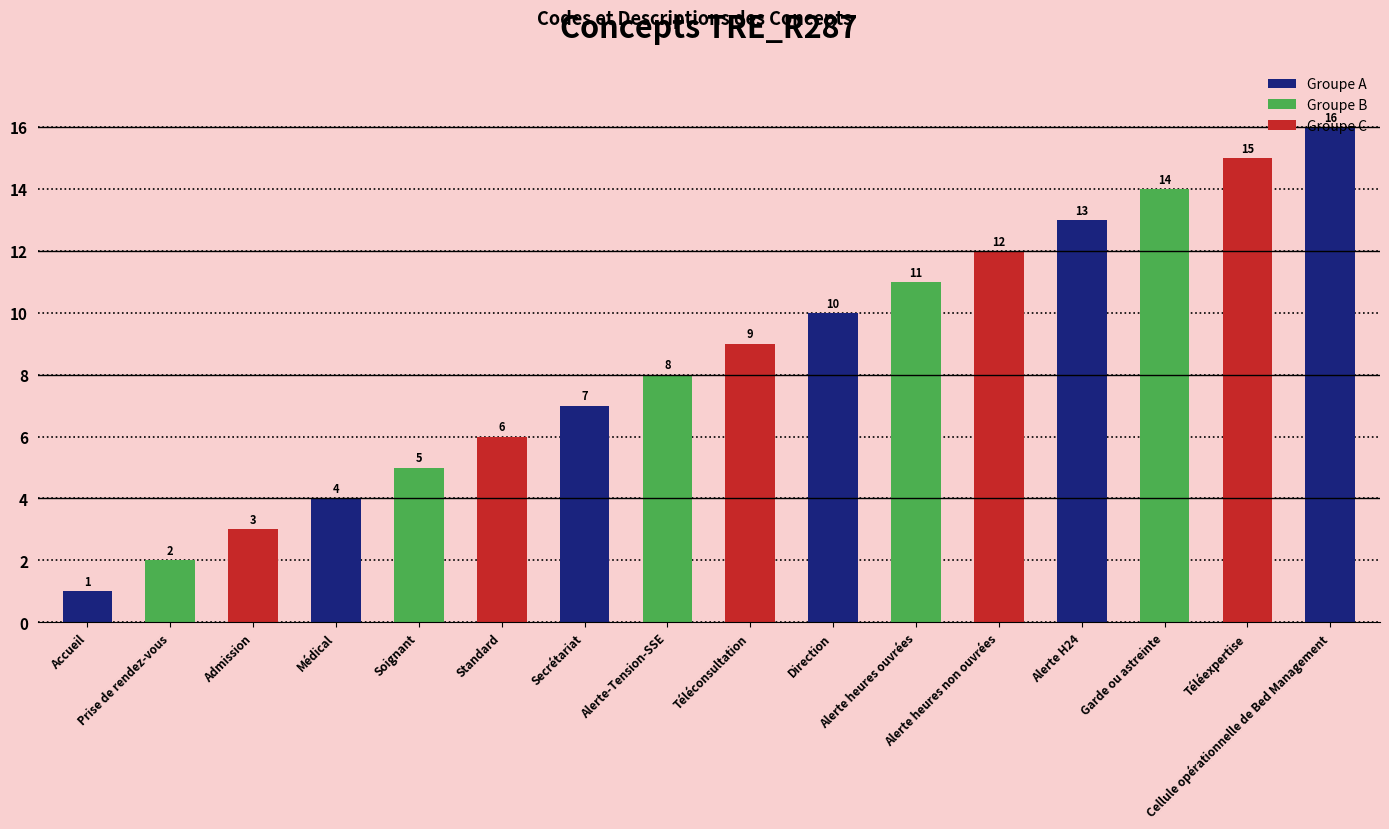

Reading left to right, list all the values displayed in this chart.

1	2	3	4	5	6	7	8	9	10	11	12	13	14	15	16